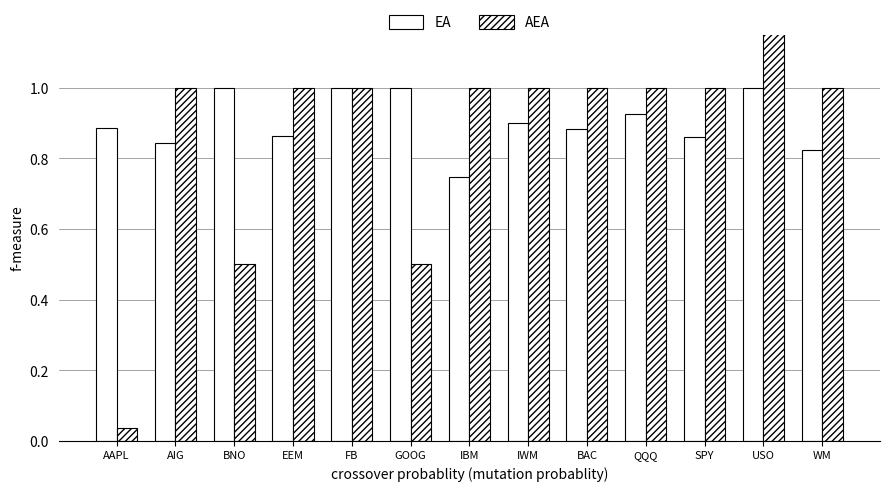

Is the value of AEA at AIG greater than the value of EA at IBM?

Yes